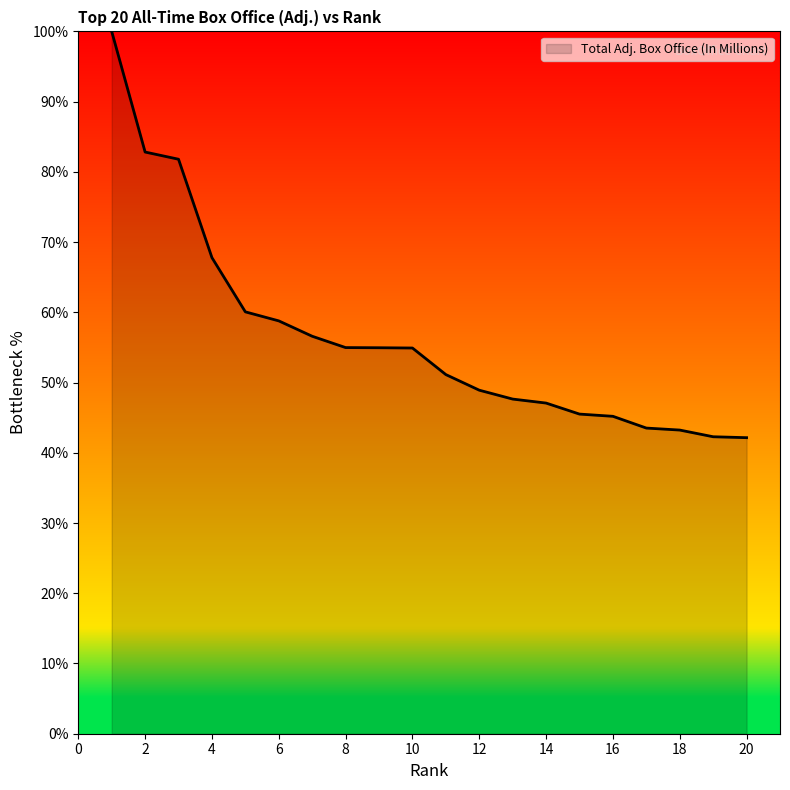

What is the greatest value displayed?

100.0